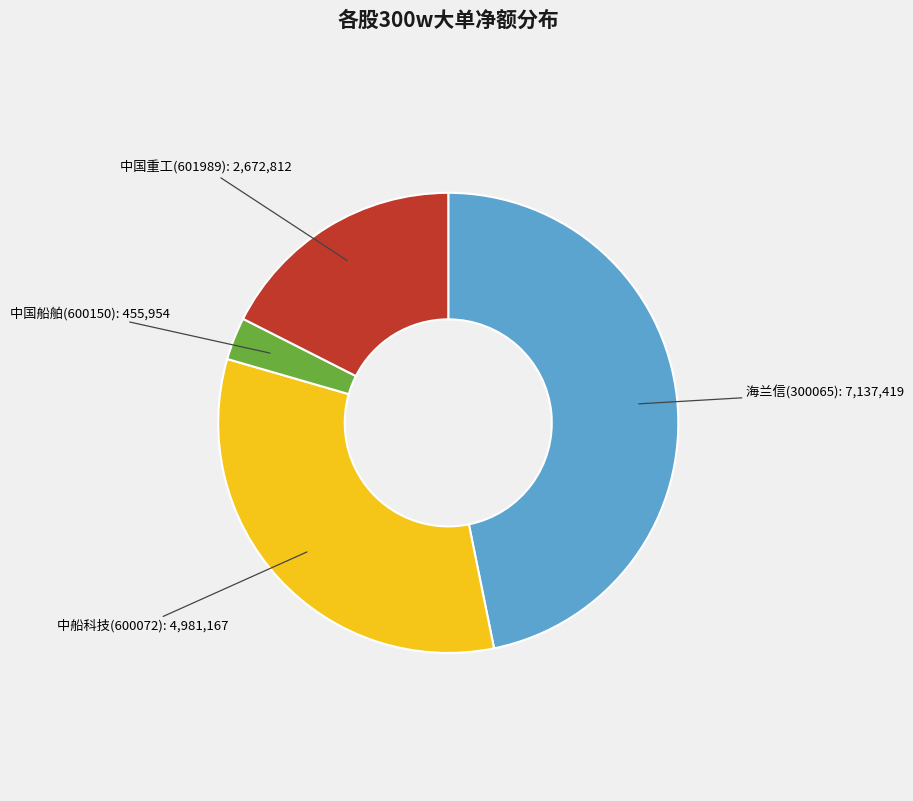

Is there any slice that represents more than half of the pie?

No